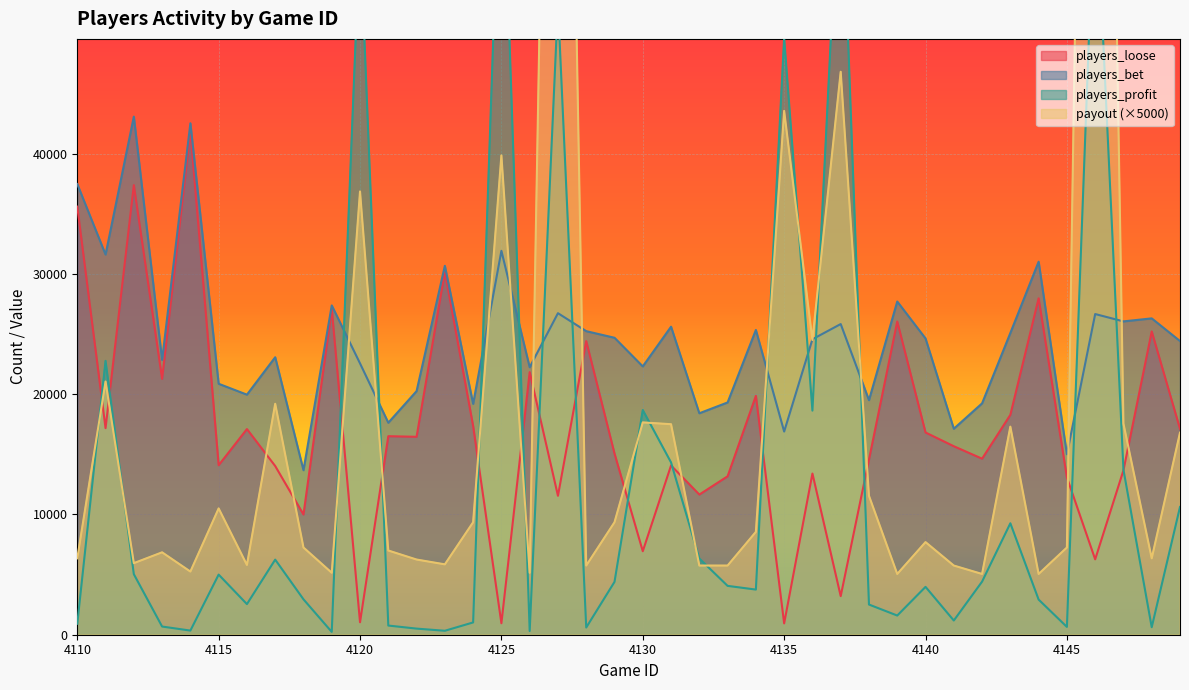

At which category is the sum across all series the highest?

4146